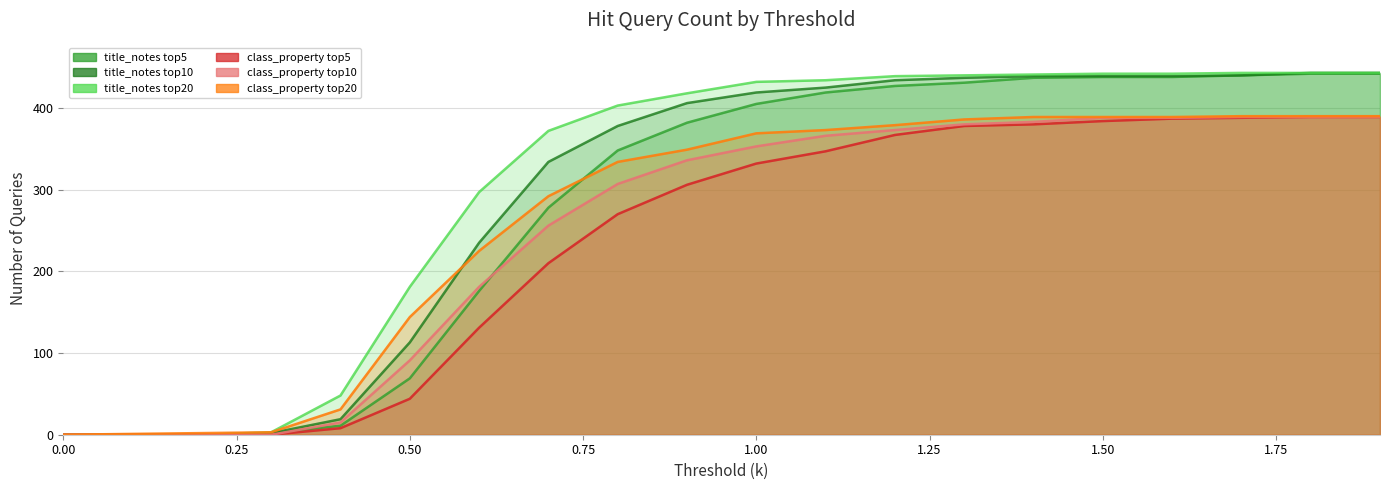

Is the value of class_property top5 at 19 greater than the value of class_property top20 at 10?

Yes